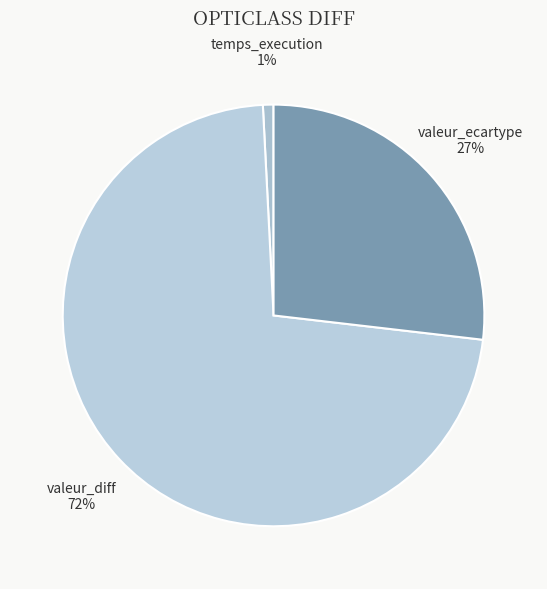

What is the largest slice in the pie chart?

valeur_diff